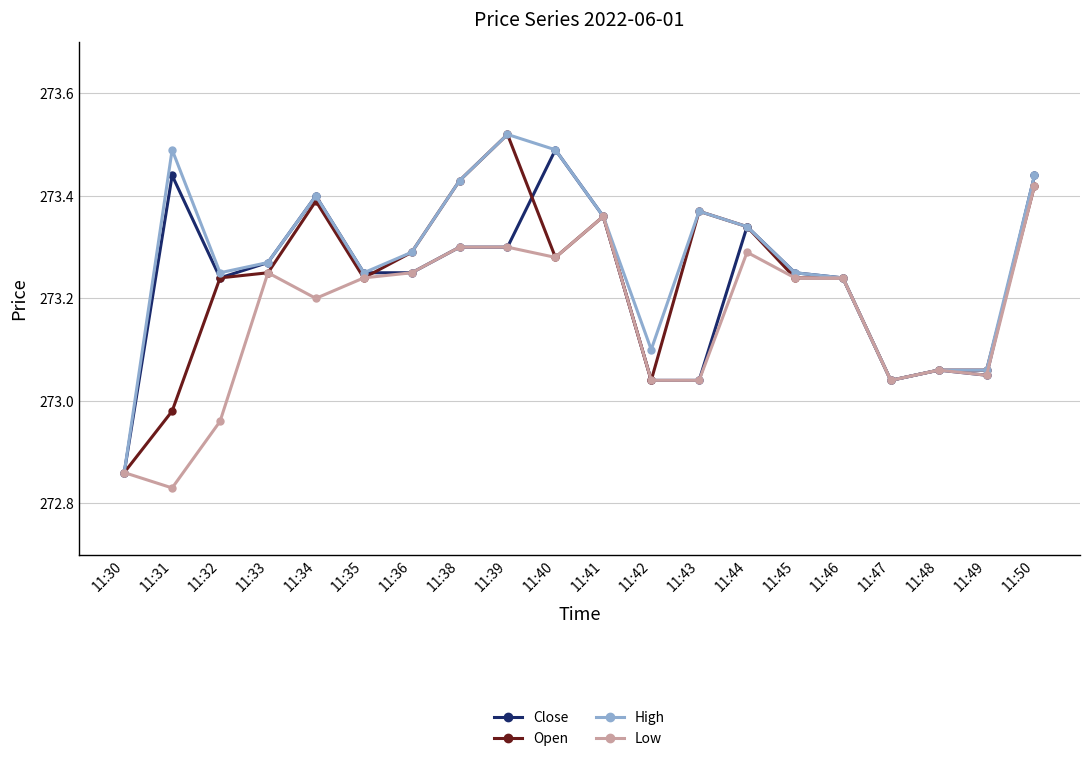

At which category does Close reach its first local peak?

11:31